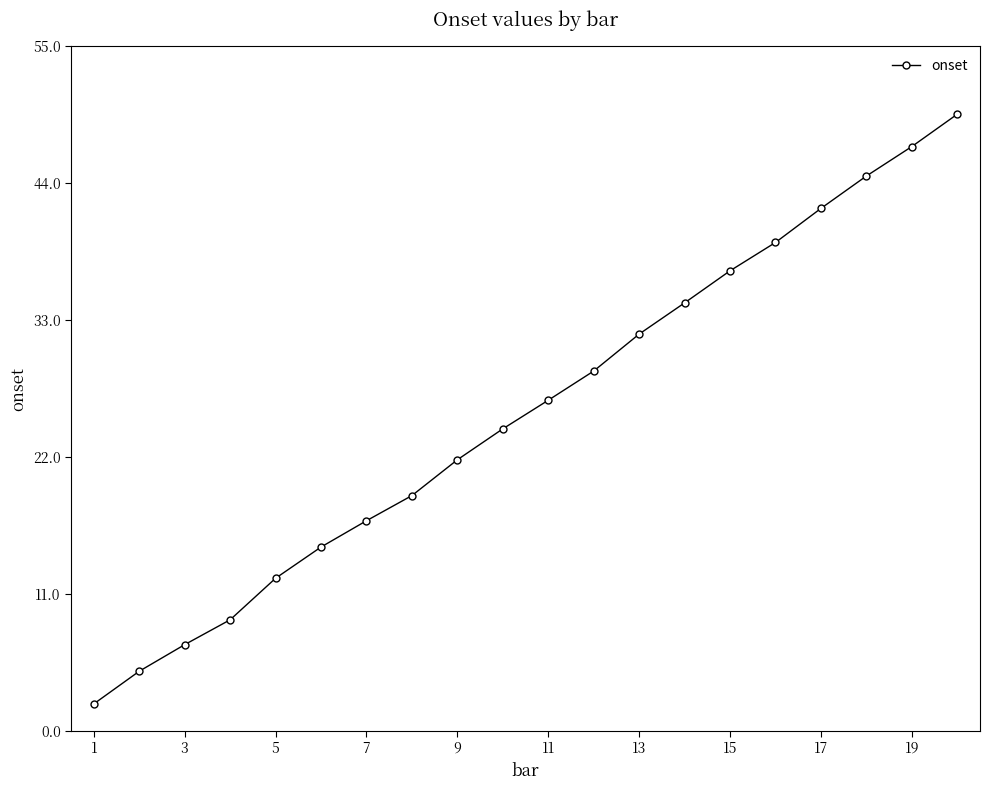

What is the minimum value shown in the chart?

2.2